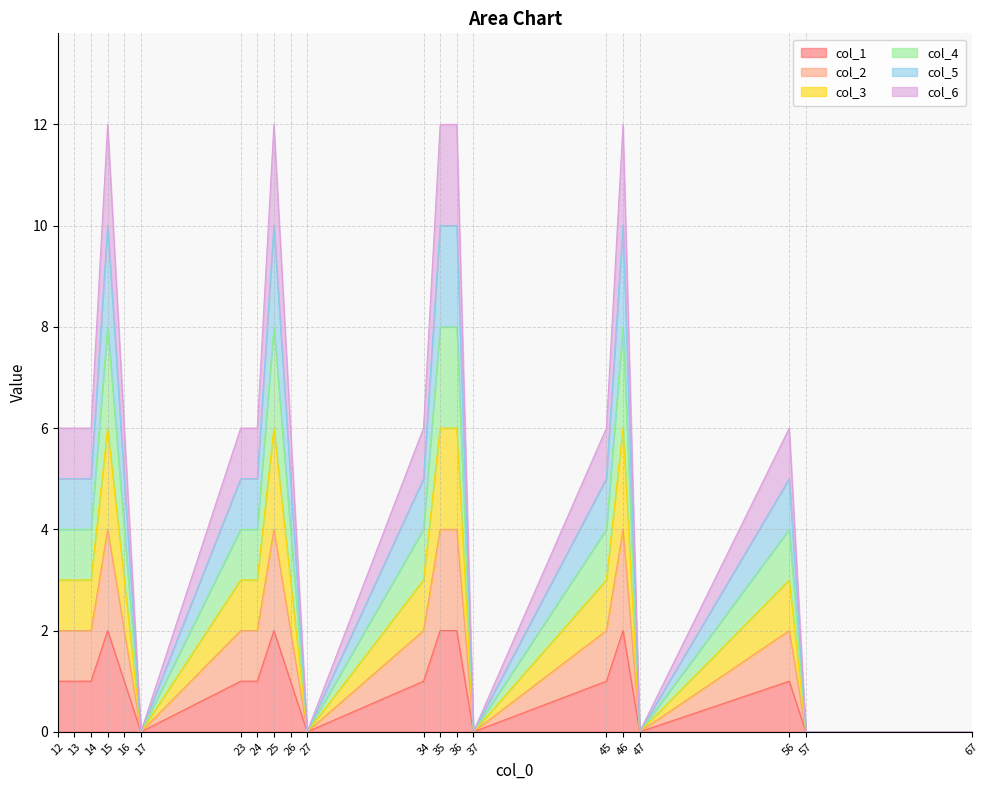

What is the difference between the highest and lowest values at 35?

10